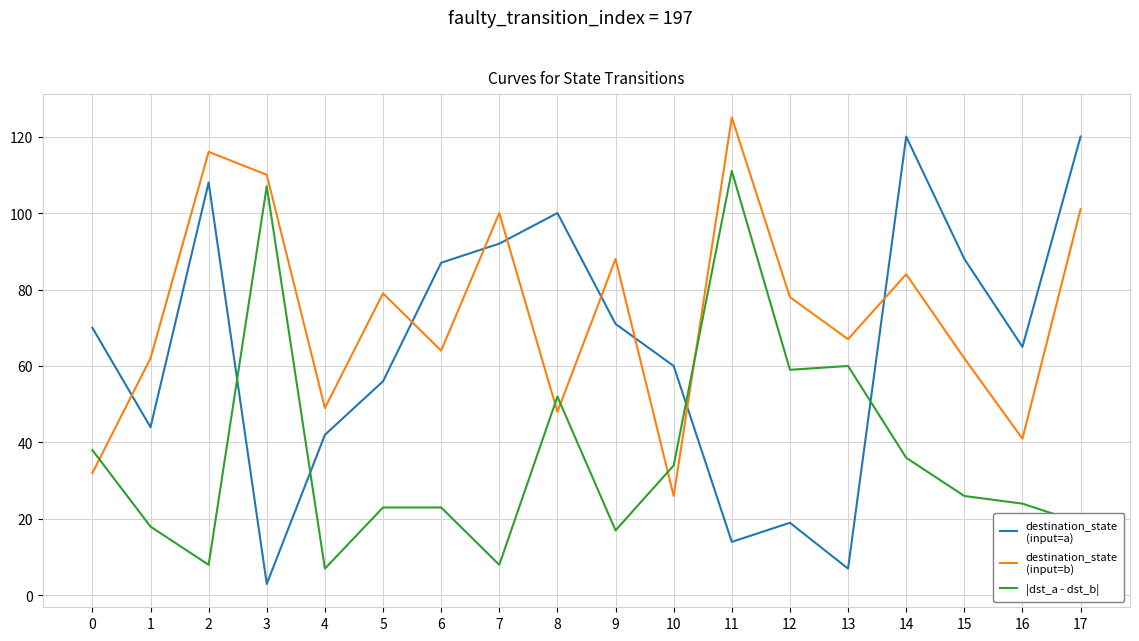

What is the spread (max minus min) of values at 0?

38